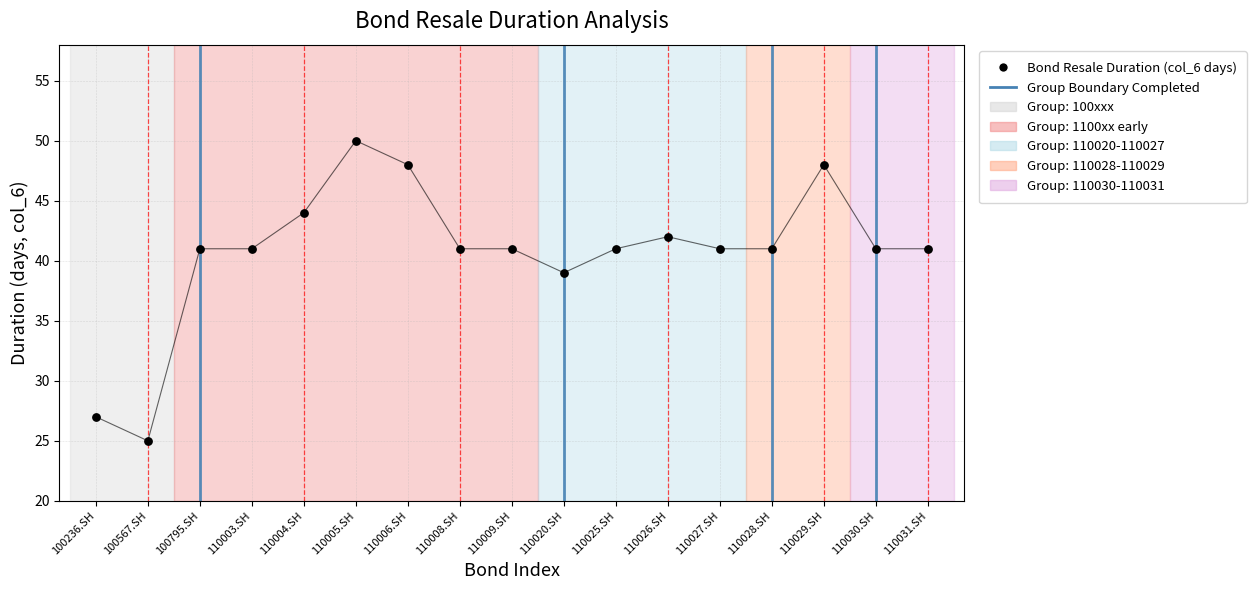

What Y value in the scatter plot is closest to 37?

39